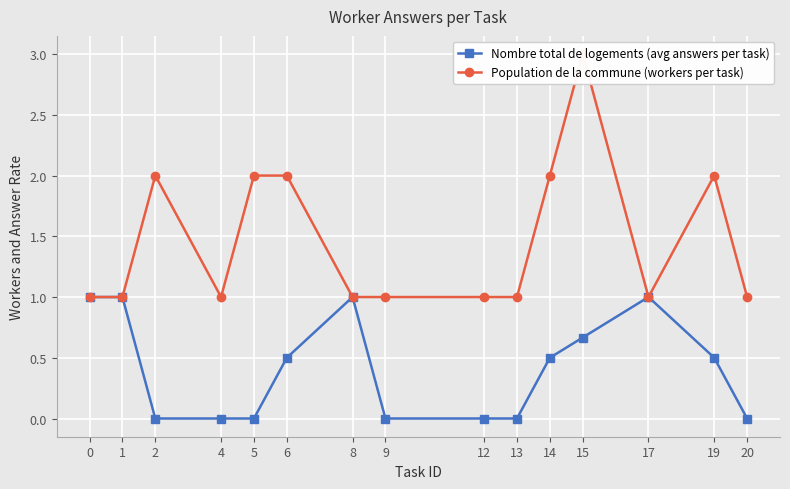

Between 9 and 13, which series saw the biggest shift?

Nombre total de logements (avg answers per task)